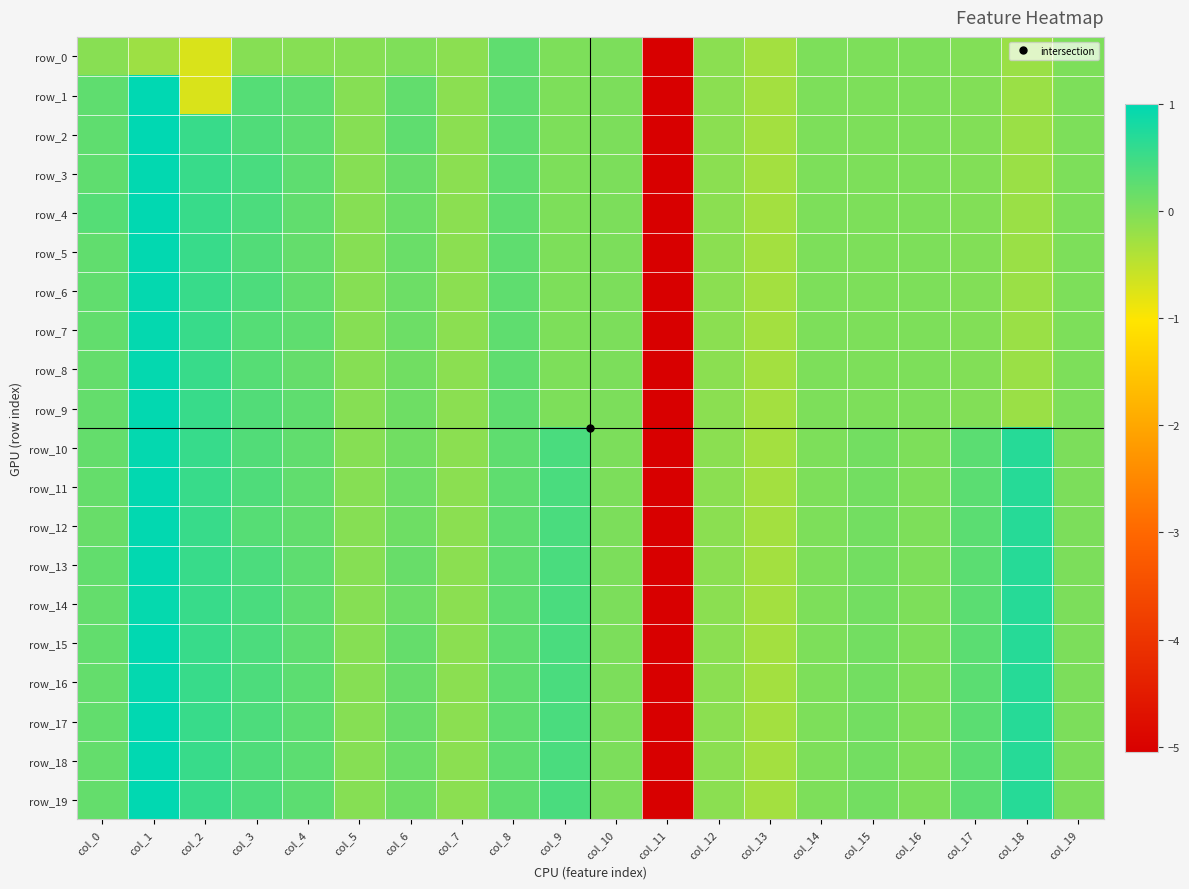

True or false: row_12 has a value of 0.0 at col_19.

False